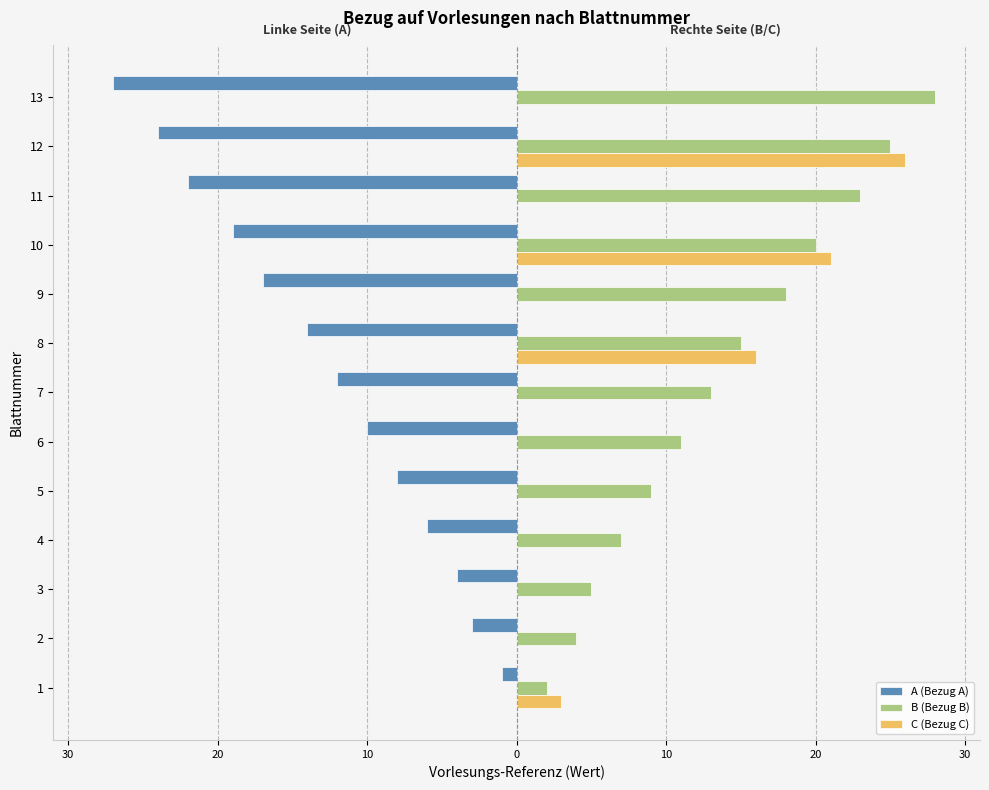

What are all the series names shown in the legend?

A (Bezug A), B (Bezug B), C (Bezug C)